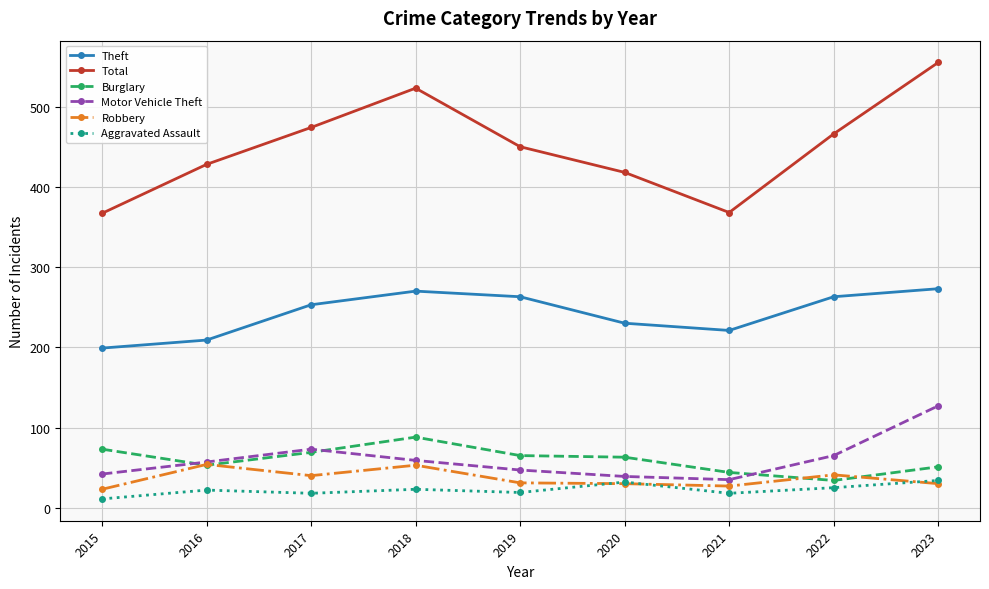

What is the sum of the Aggravated Assault values at 2023 and 2019?

53